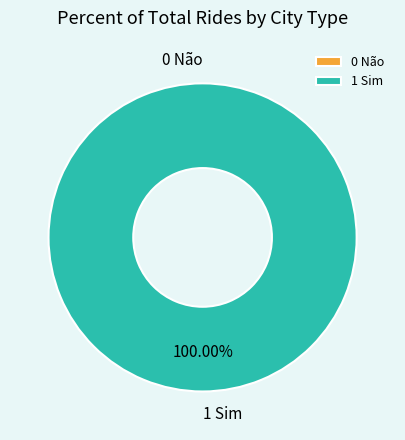

Combined, what portion of the pie is 0 Não and 1 Sim?

100.0%